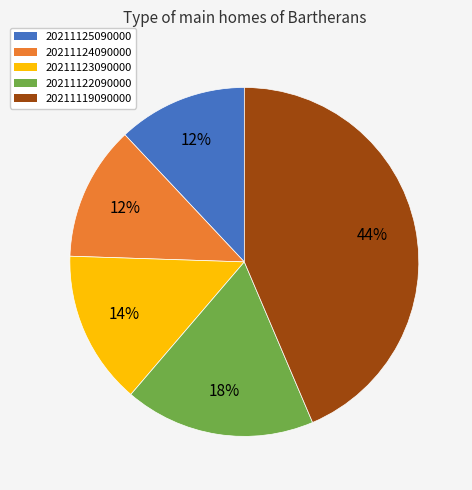

Which slice is the largest?

20211119090000